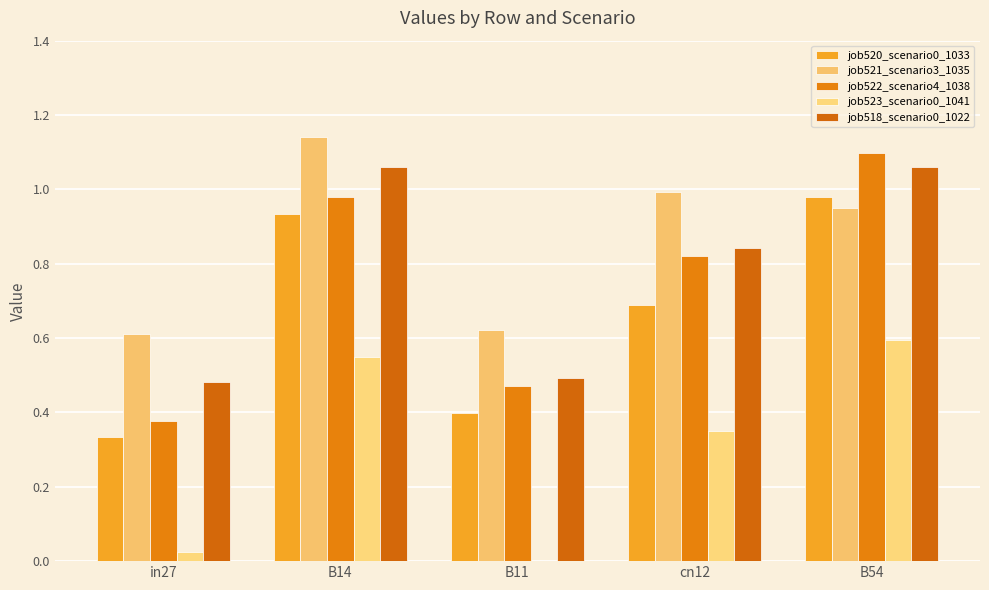

What is the total value across all series at cn12?

3.7